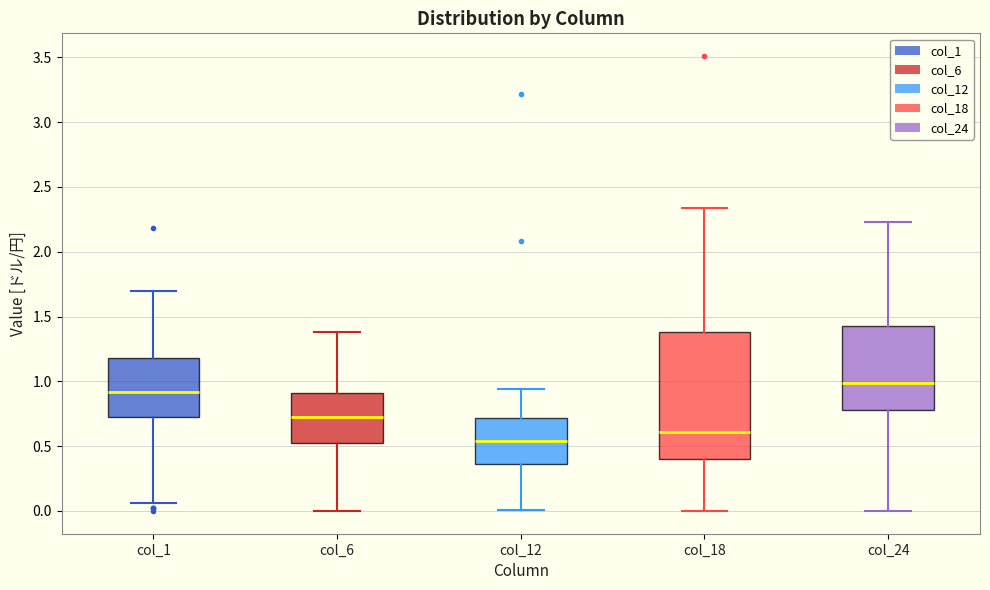

Reading left to right, transcribe this box plot: for each box, give where its median line is, the range the box spans, and where its two whiskers end, as read against the y-axis. The values are not printed on the chart, so give them approximately, as read against the axis.

col_1: median 0.90, box 0.75 to 1.20, whiskers 0.05 to 1.70
col_6: median 0.75, box 0.50 to 0.90, whiskers 0.00 to 1.40
col_12: median 0.55, box 0.35 to 0.70, whiskers 0.00 to 0.95
col_18: median 0.60, box 0.40 to 1.40, whiskers 0.00 to 2.35
col_24: median 1.00, box 0.80 to 1.40, whiskers 0.00 to 2.25